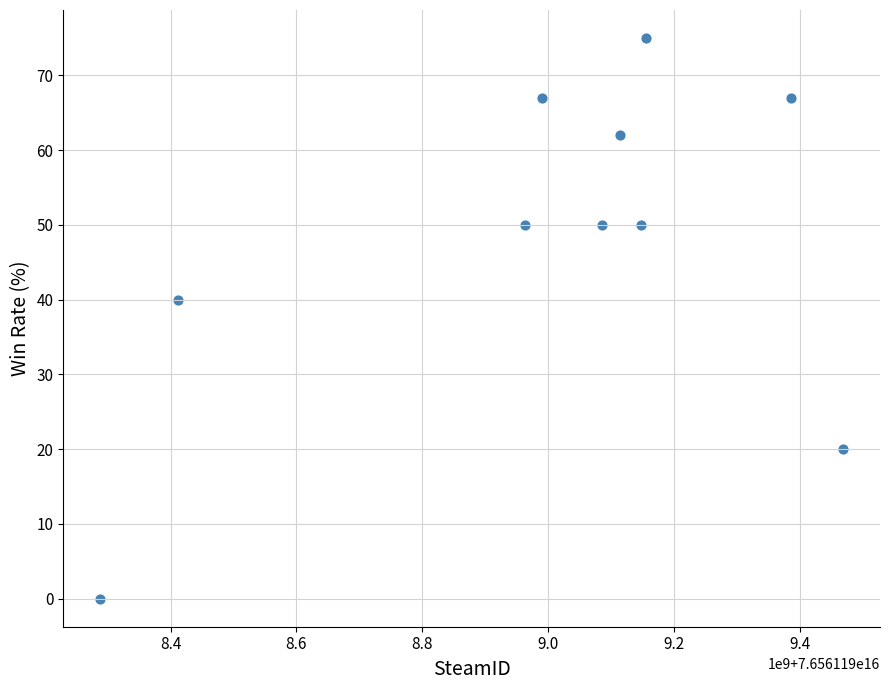

What is the average X value?

76561199001249408